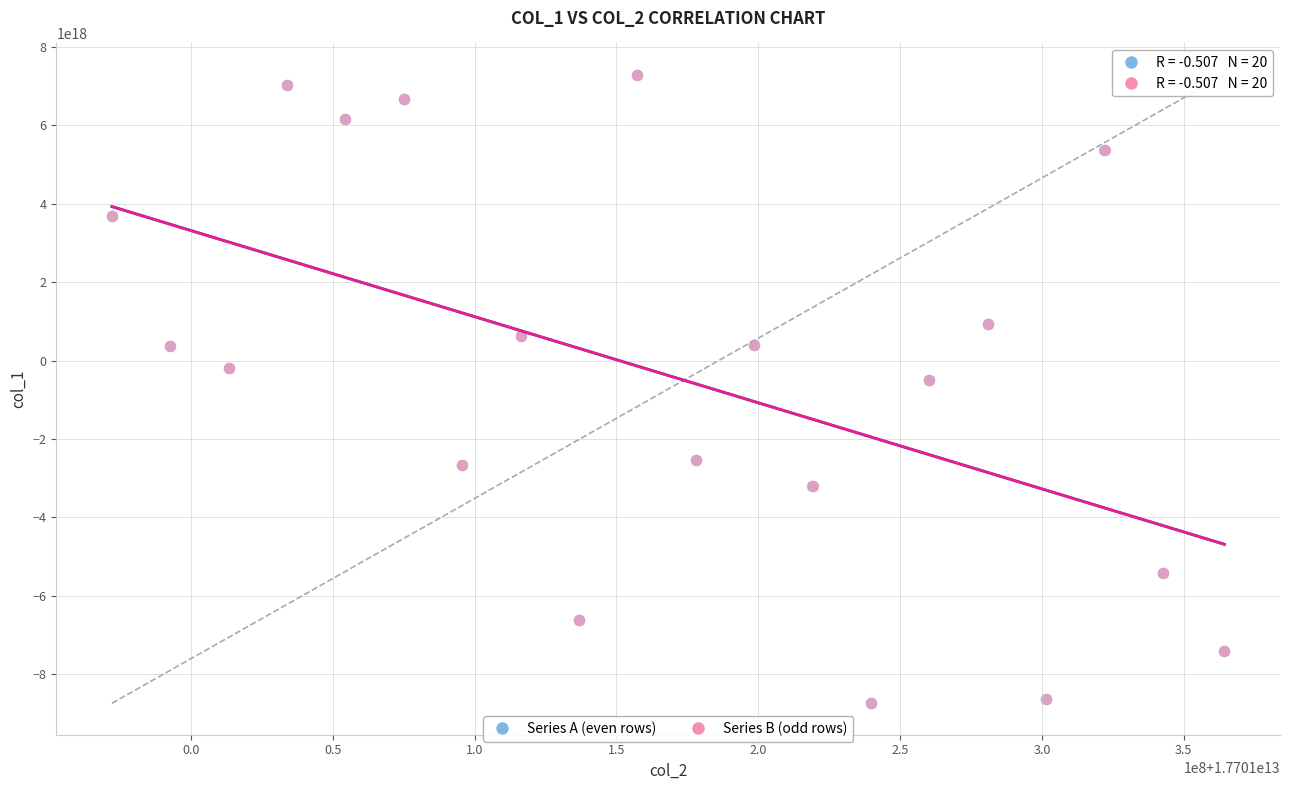

What are all the series names shown in the legend?

Series A (even rows), Series B (odd rows)